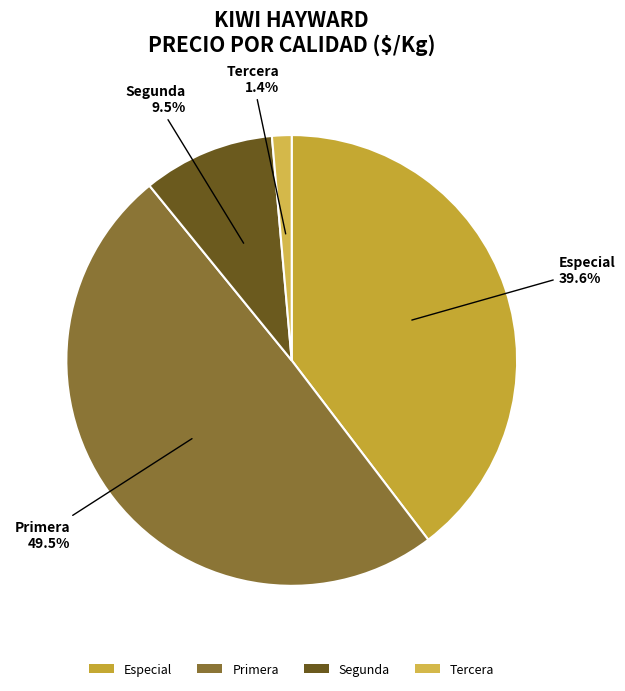

To the nearest percent, what is the average slice percentage?

25%